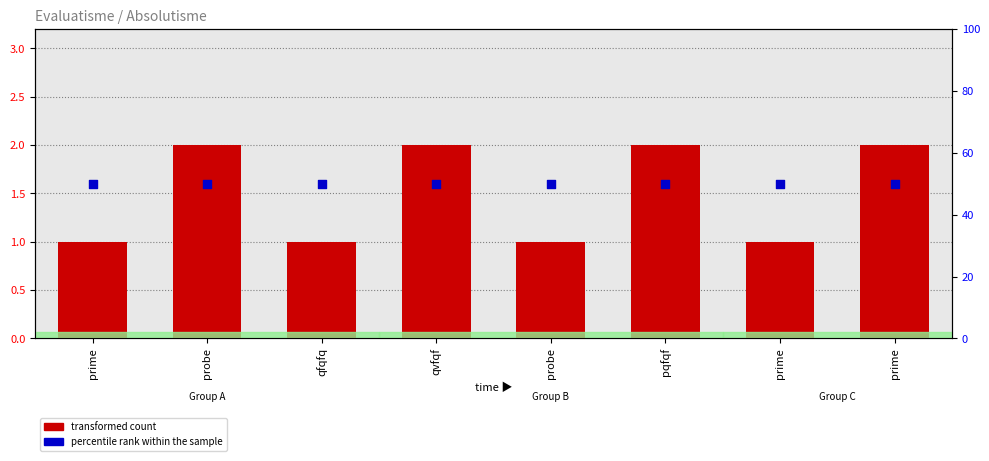

At how many categories does at least one series exceed 24?

8